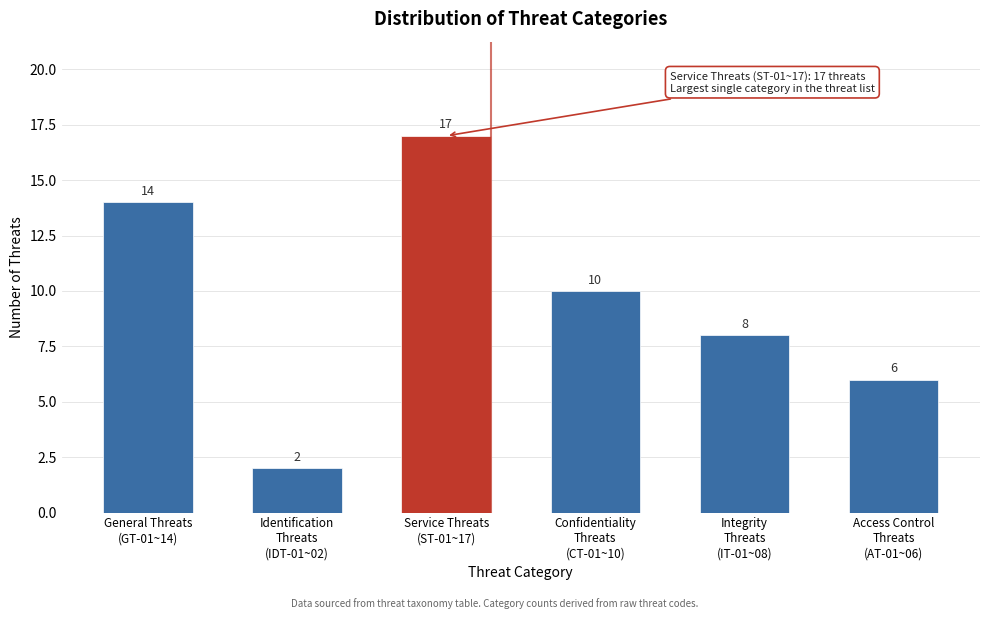

Reading left to right, what are all the values shown in this chart?

14	2	17	10	8	6